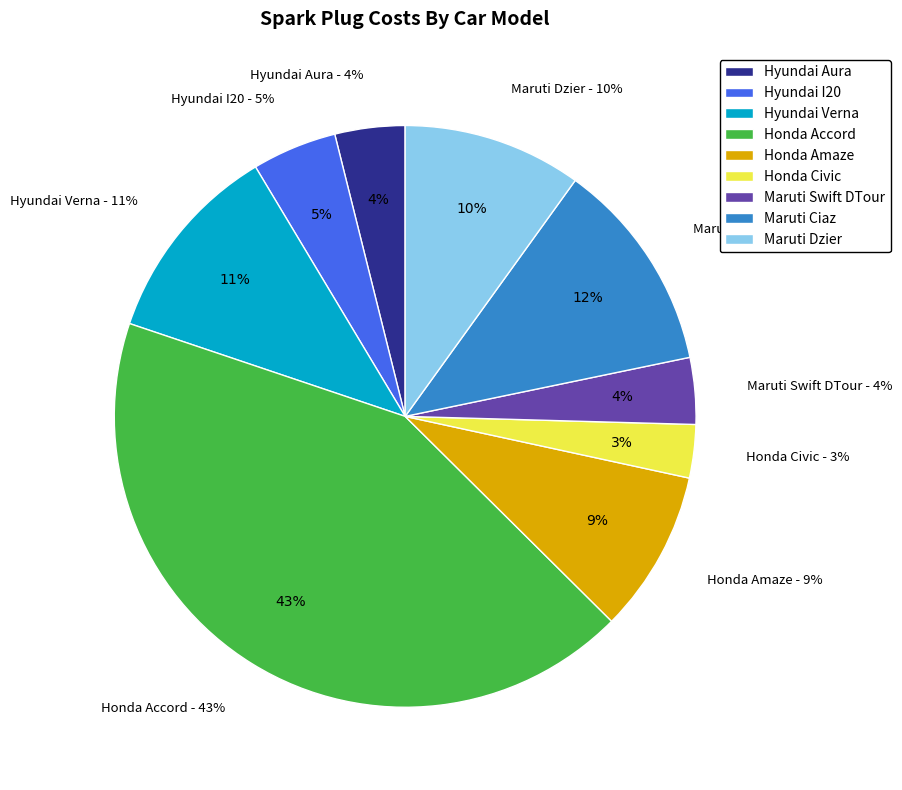

Does Maruti Swift DTour represent more than half of the total?

No